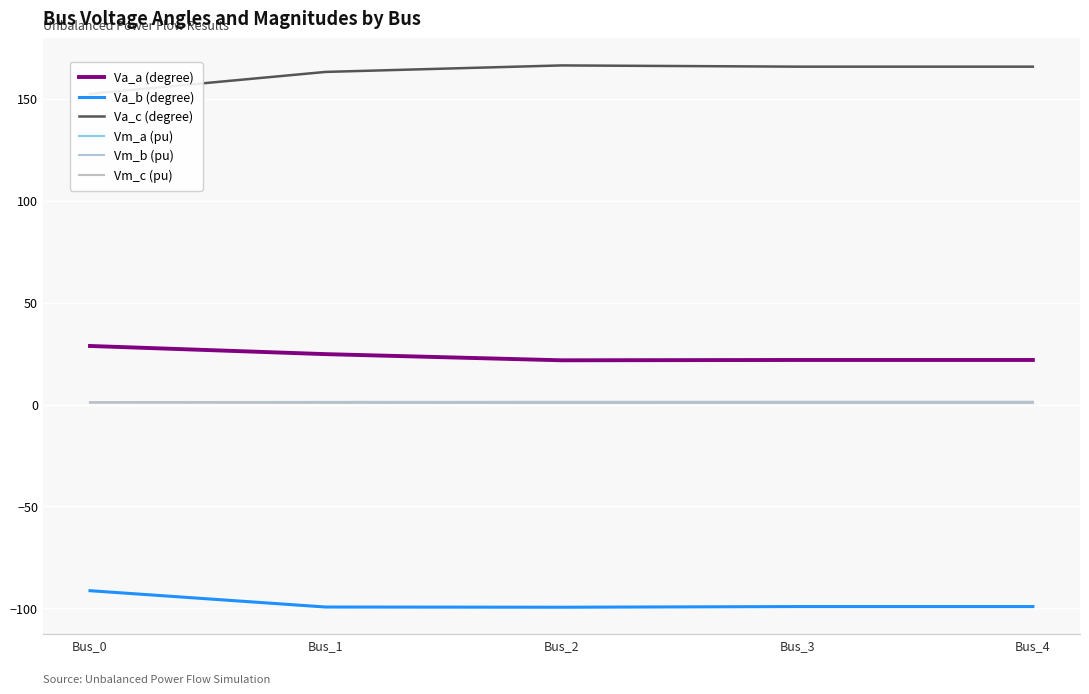

Between Bus_1 and Bus_4, which series saw the biggest shift?

Va_a (degree)